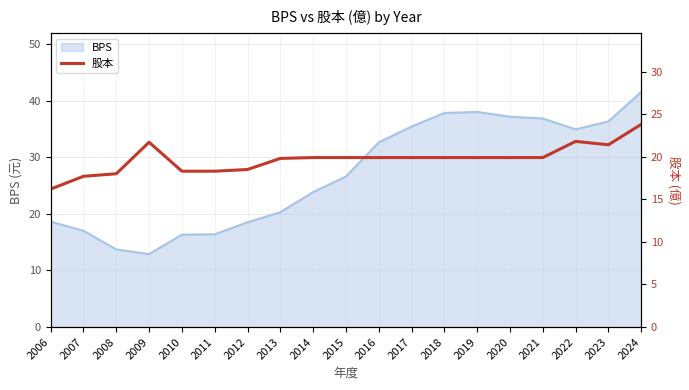

Is it true that the value at 2006 is 21.5?

False